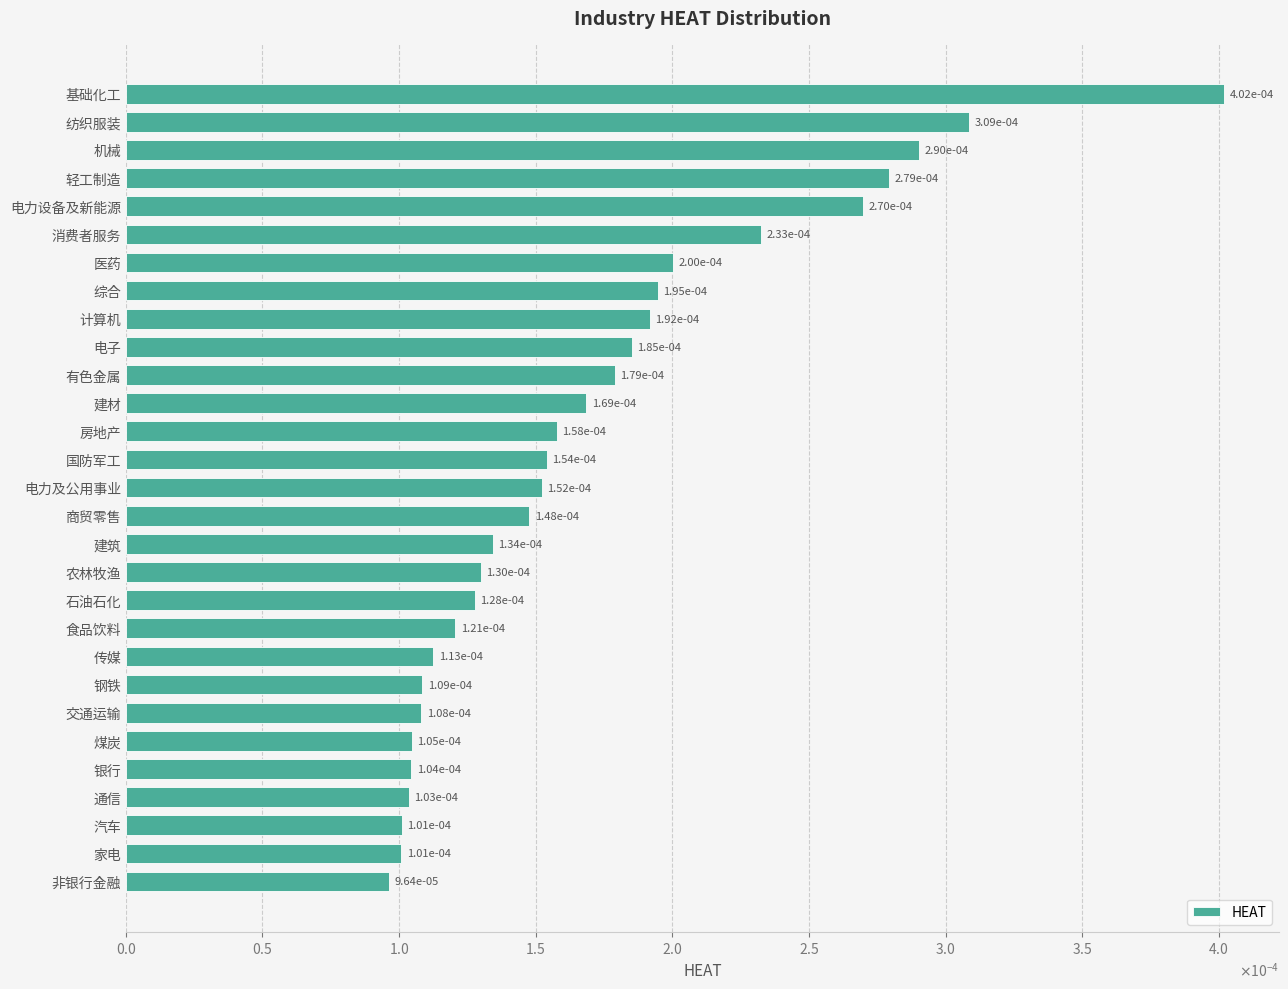

Are the bars grouped side by side (vs. stacked)?

No